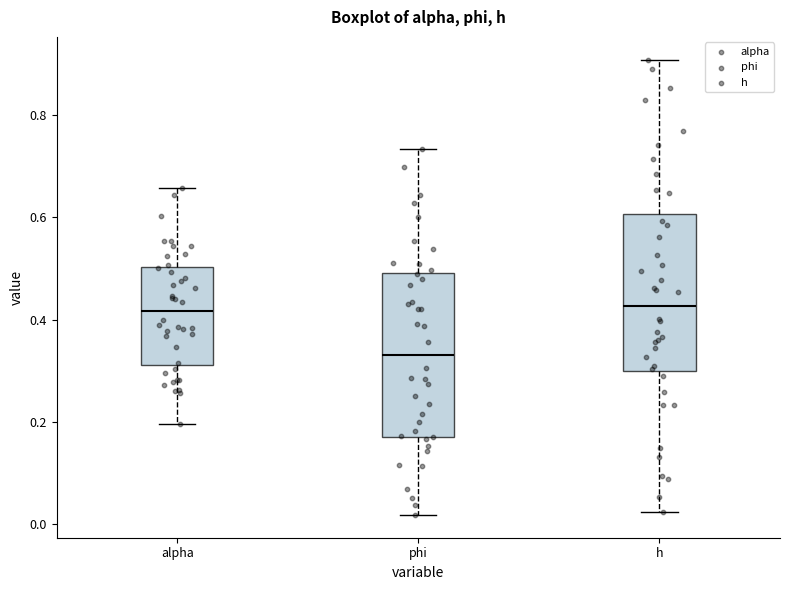

Where does the lower whisker of the box for phi end on the y-axis? The values are not printed on the chart, so give them approximately, as read against the axis.

0.02